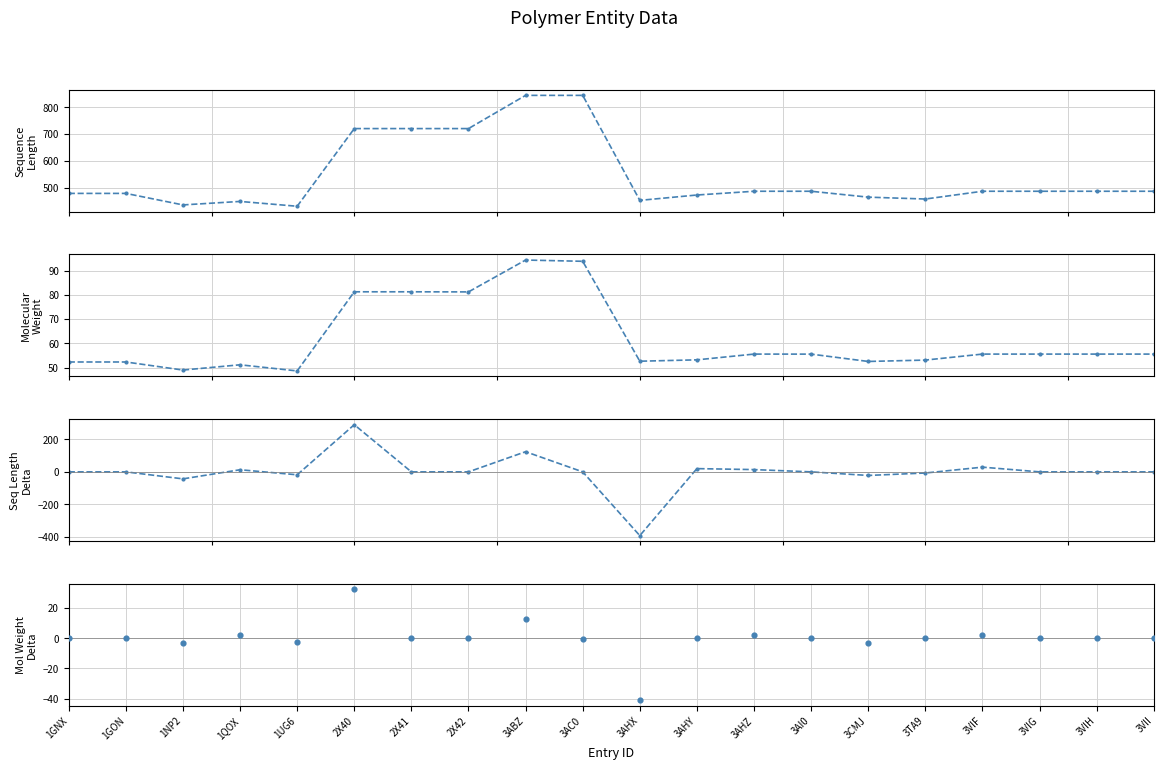

Is the value of Molecular Weight (Entity) at 3TA9 greater than the value of Polymer Entity Sequence Length at 3ABZ?

No